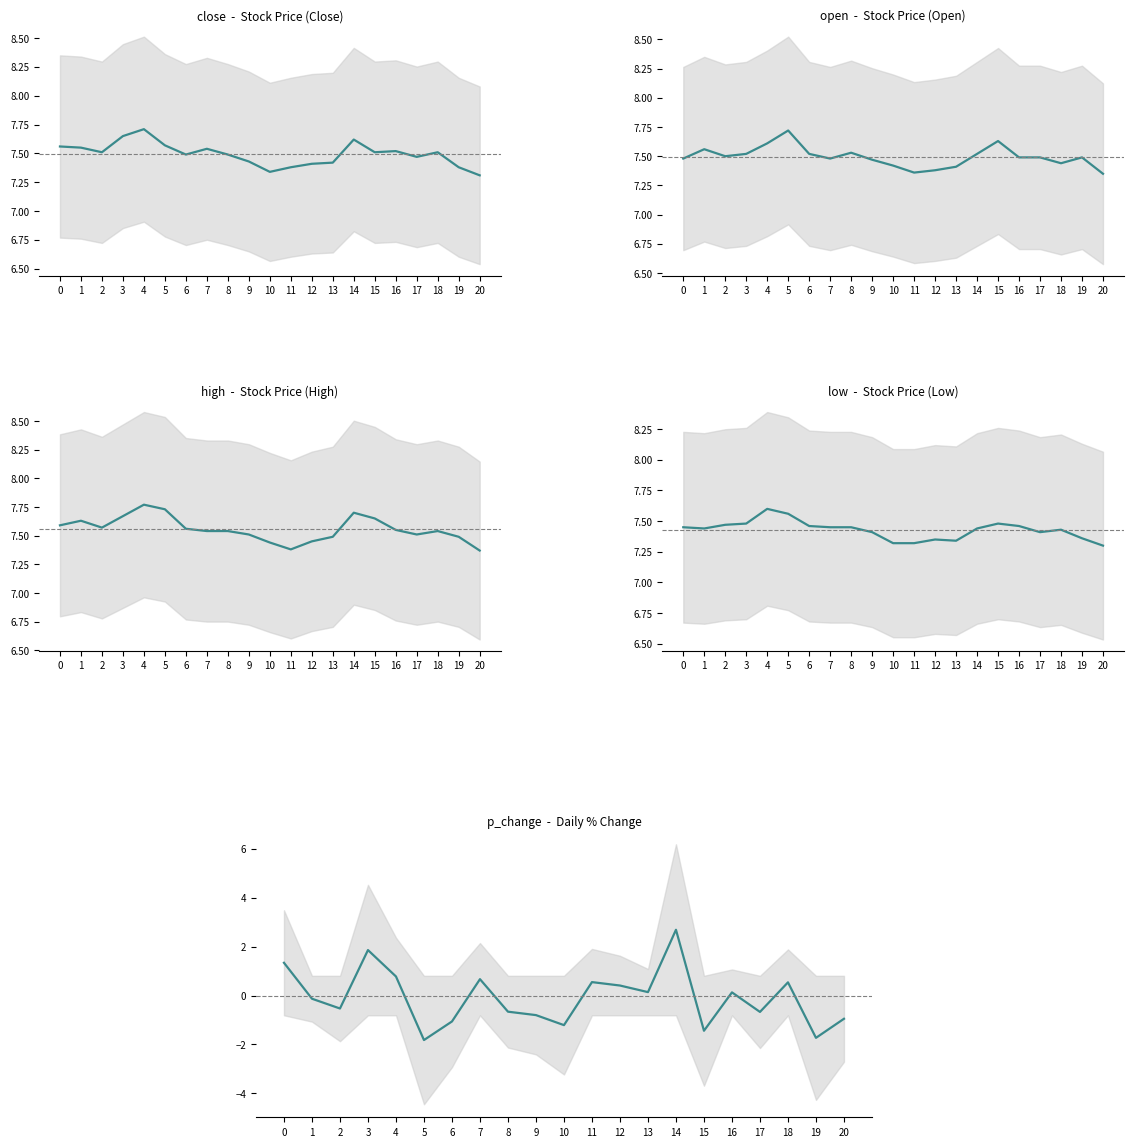

Rank the series at 6 from lowest to highest value.

p_change, low, close, open, high